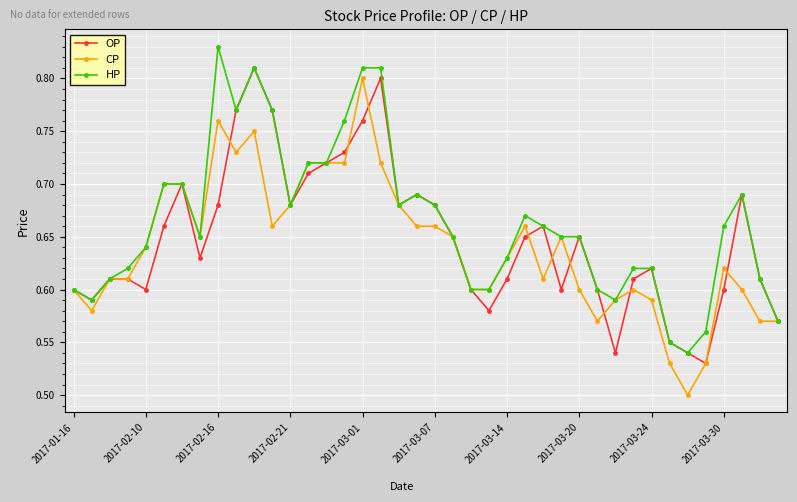

At how many categories does at least one series exceed 0?

40